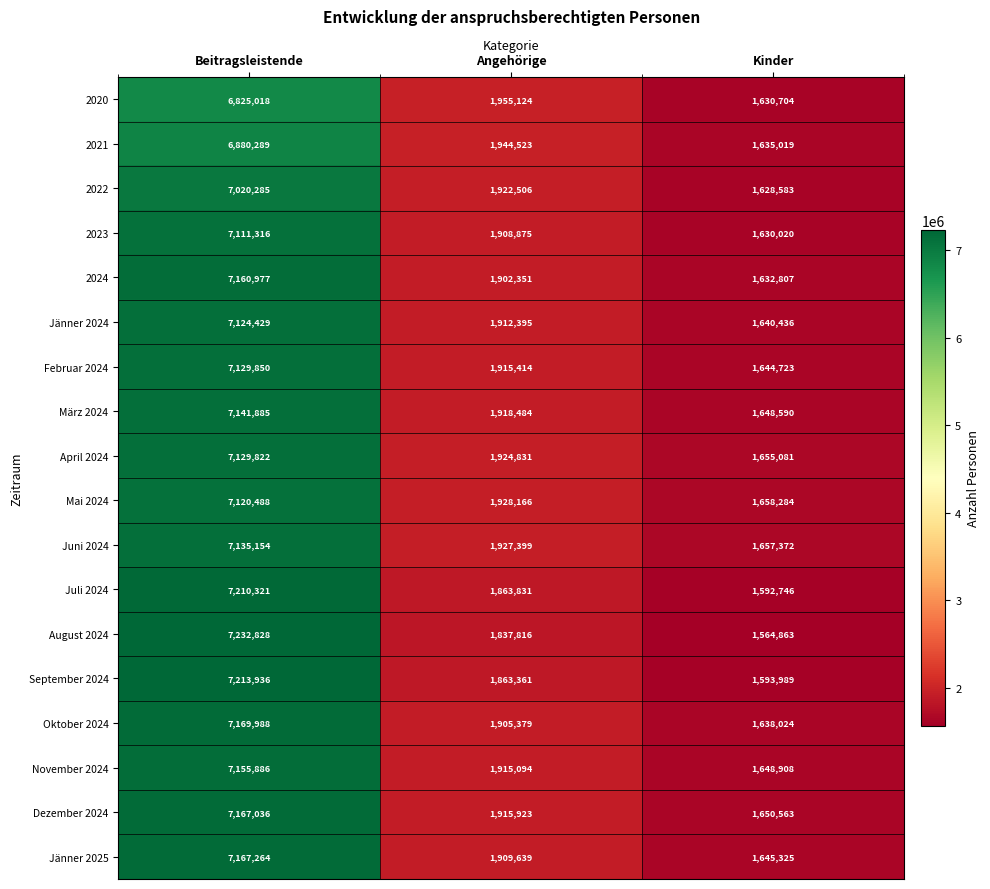

How many series are shown in this chart?

18